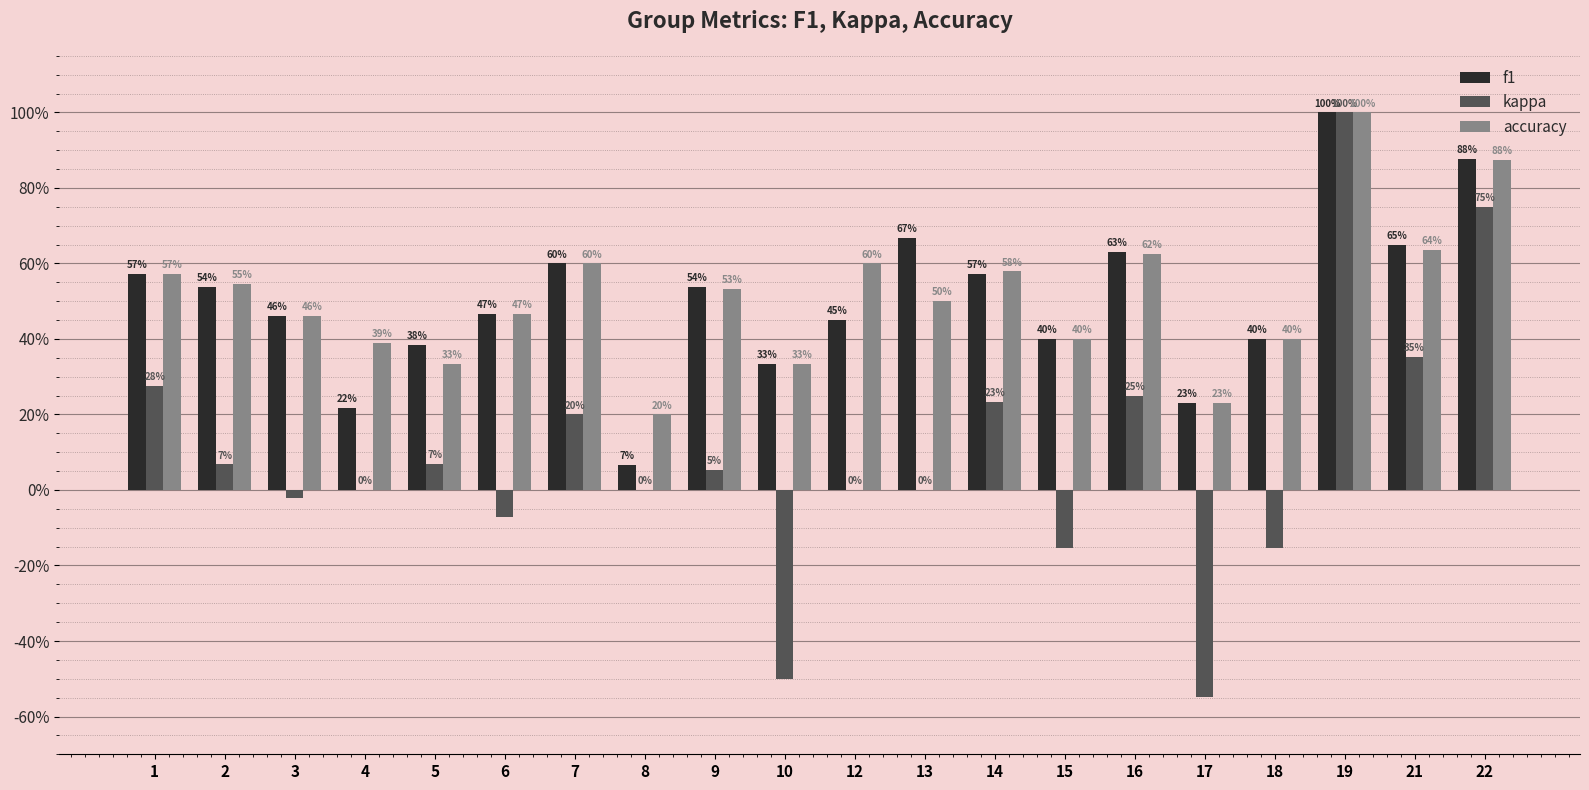

Where does the kappa series first go above 0?

1